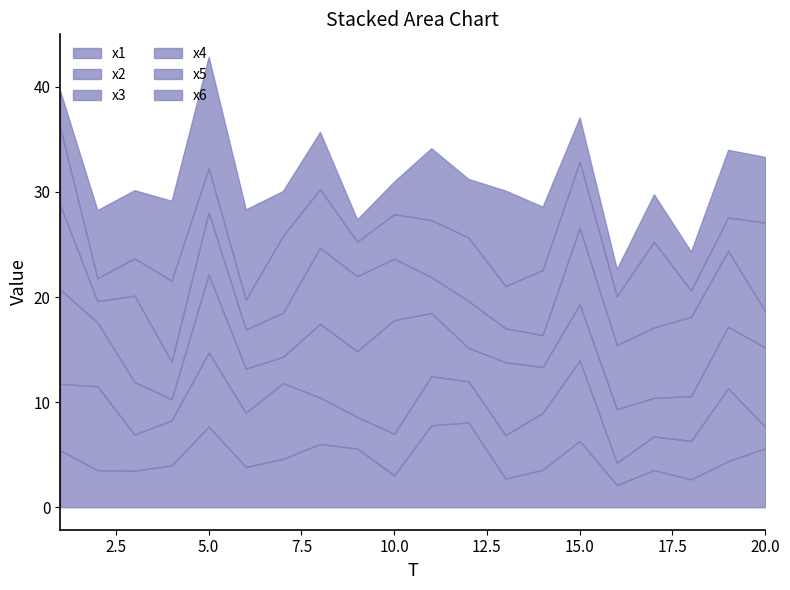

What is the spread (max minus min) of values at 5?

6.4